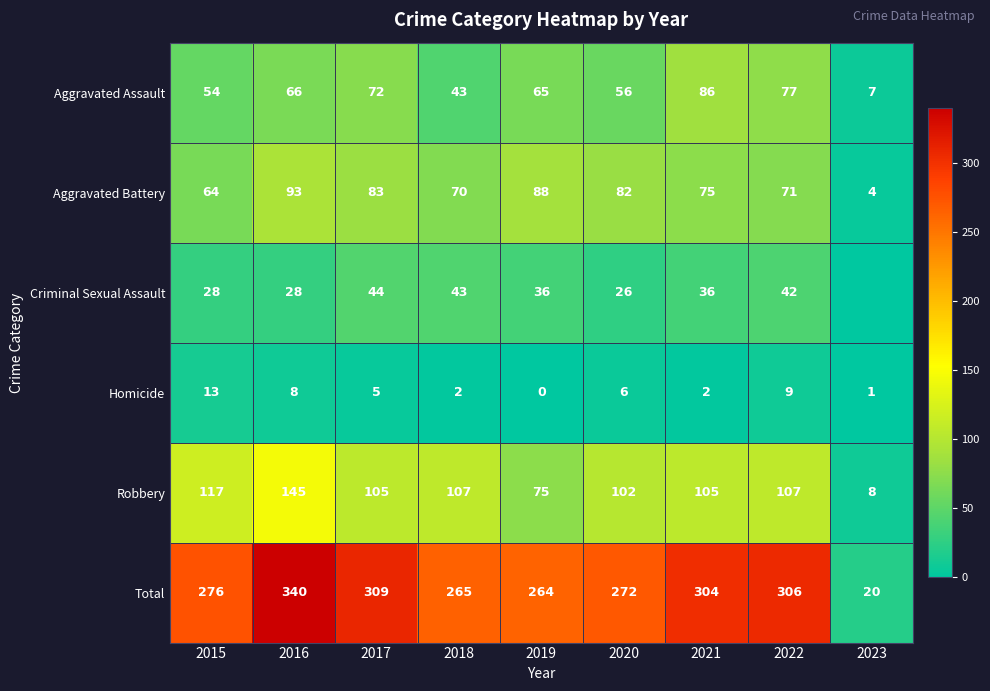

How many categories are shown in the chart?

9